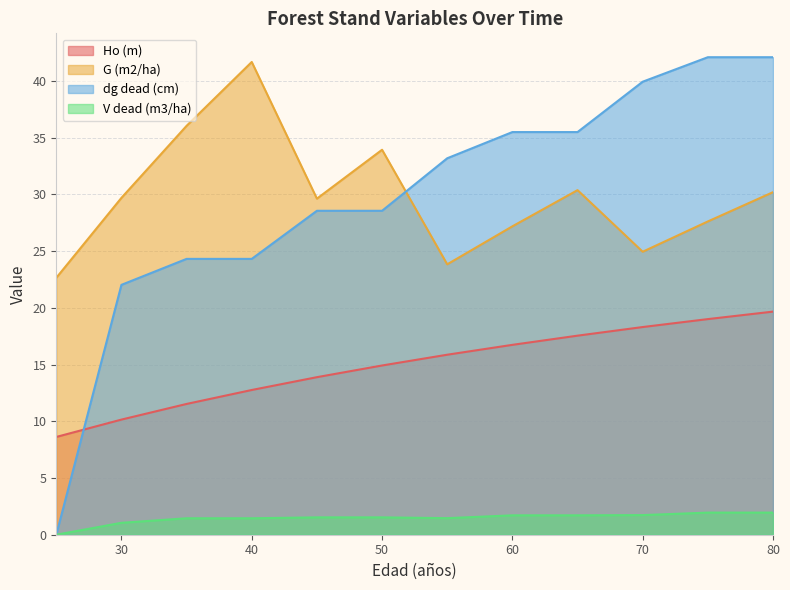

The value of Ho (m) at 30 is 6.3. True or false?

False